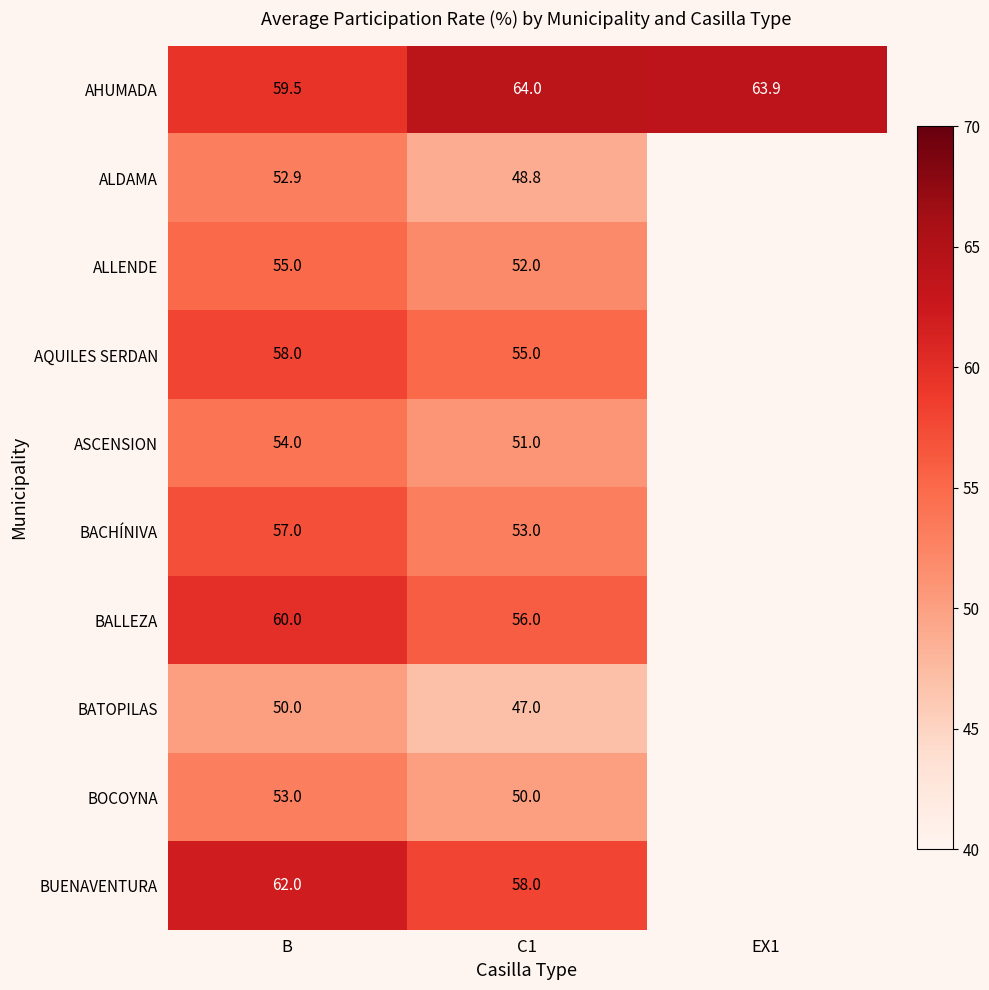

What is the smallest value displayed?

47.0